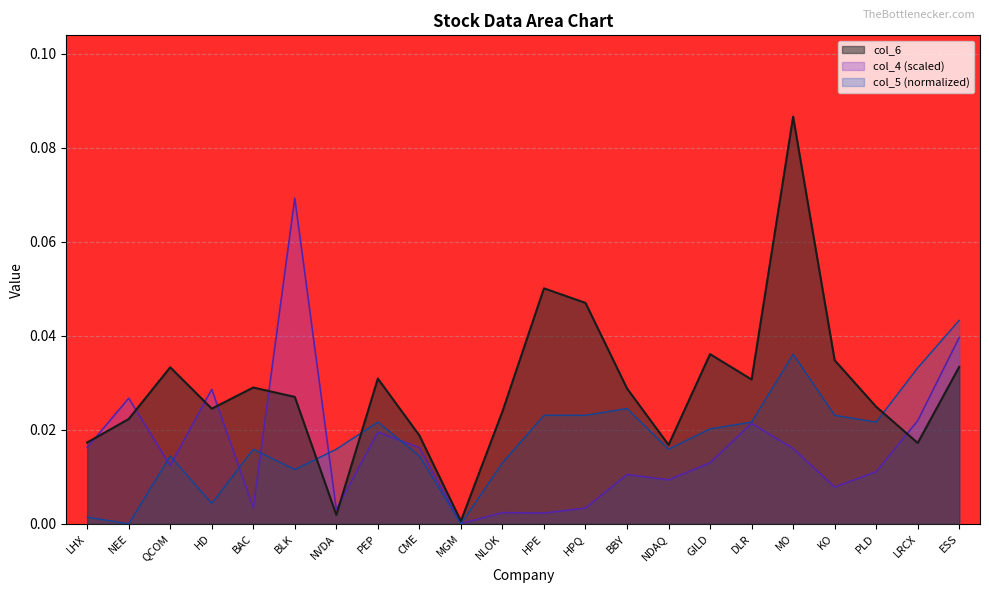

What are all the series names shown in the legend?

col_6, col_4 (scaled), col_5 (normalized)